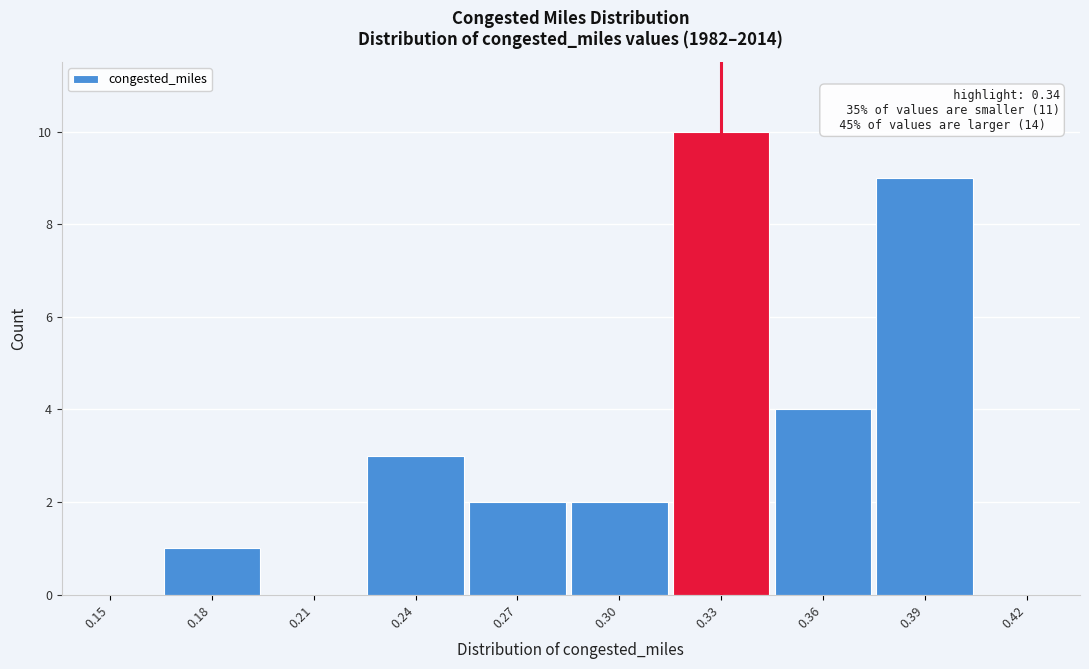

Reading left to right, transcribe all the data shown in this chart.

0.15=0	0.18=1	0.21=0	0.24=3	0.27=2	0.30=2	0.33=10	0.36=4	0.39=9	0.42=0